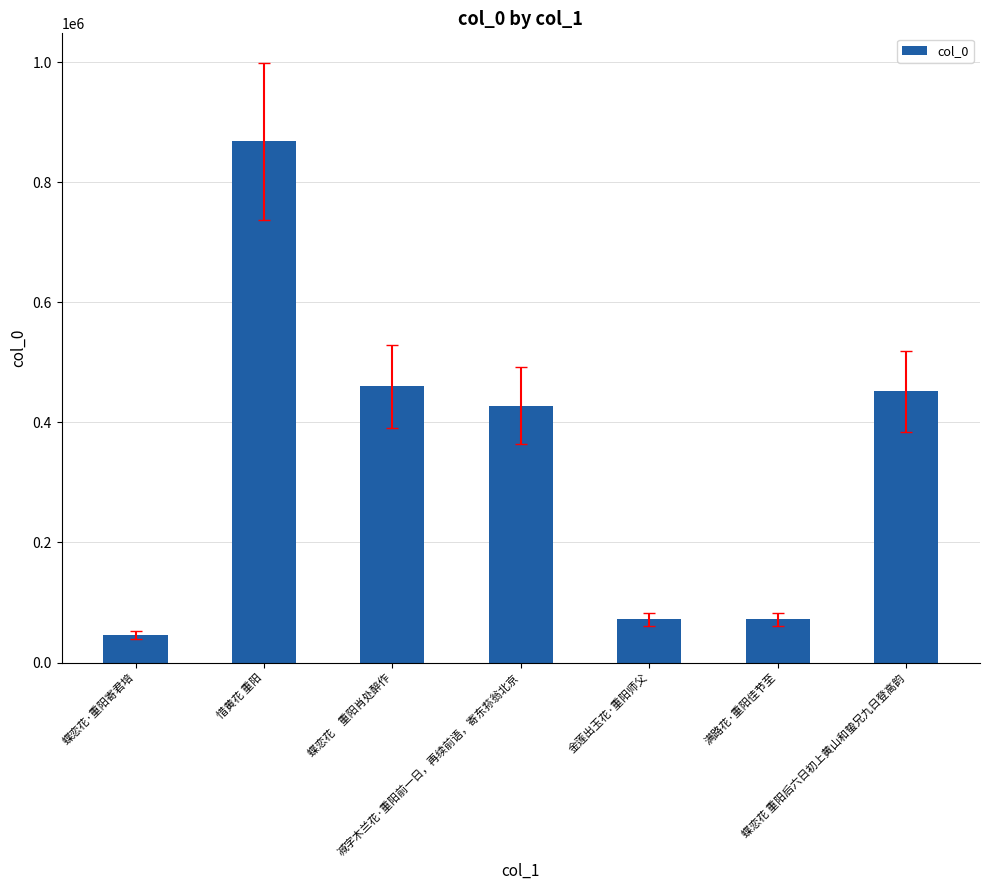

What is the smallest value displayed?

46013